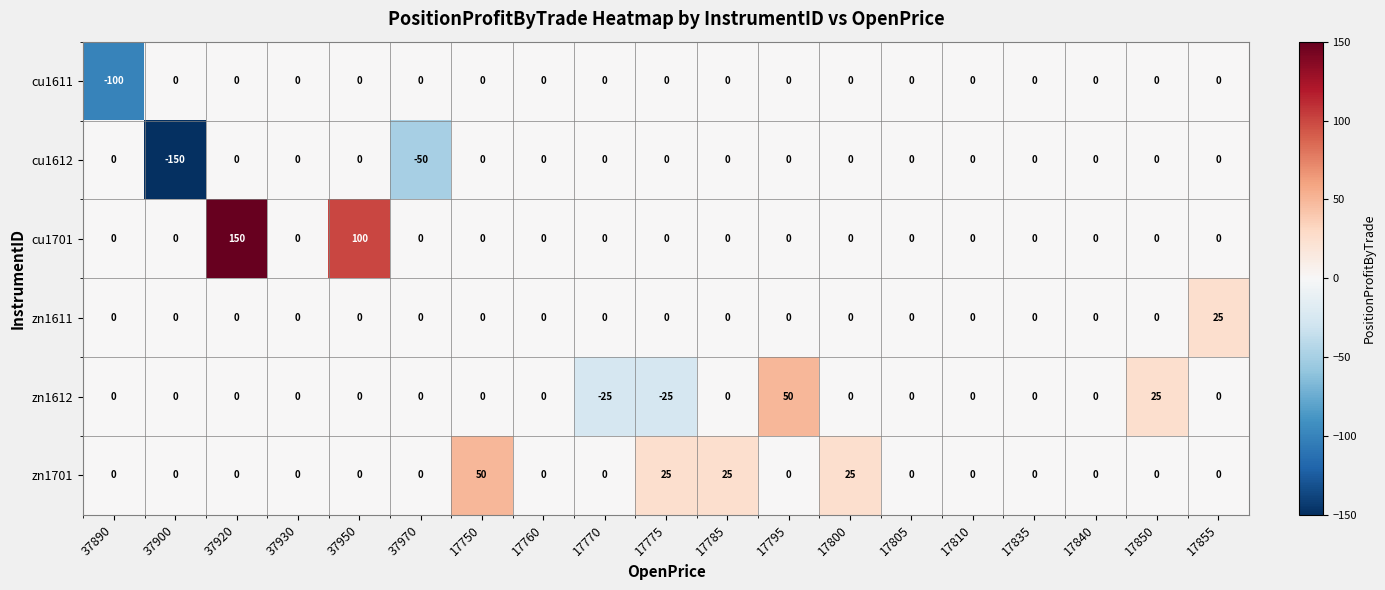

At which category is the sum across all series the highest?

37920